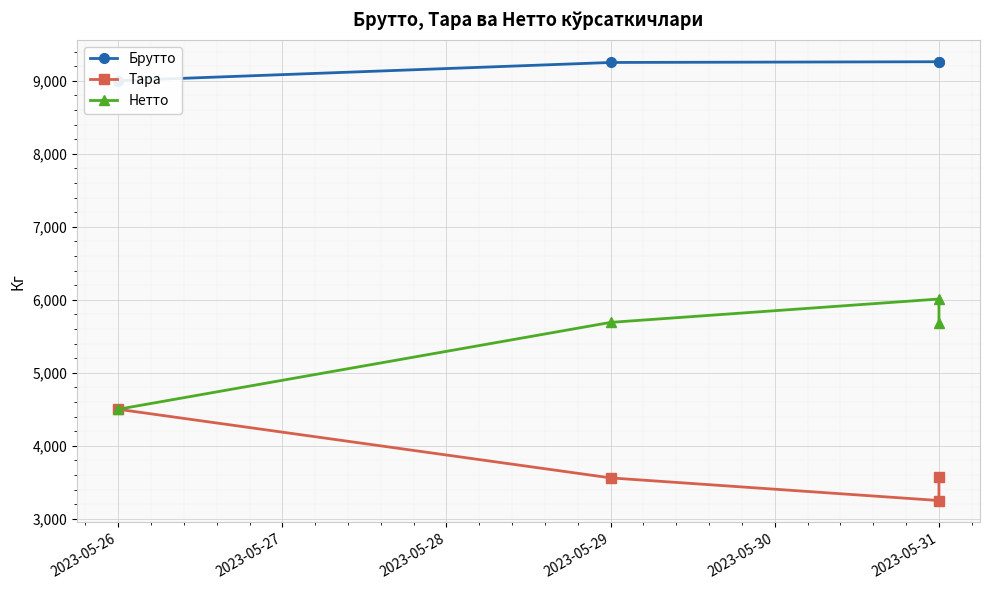

At how many categories does at least one series exceed 5374?

4